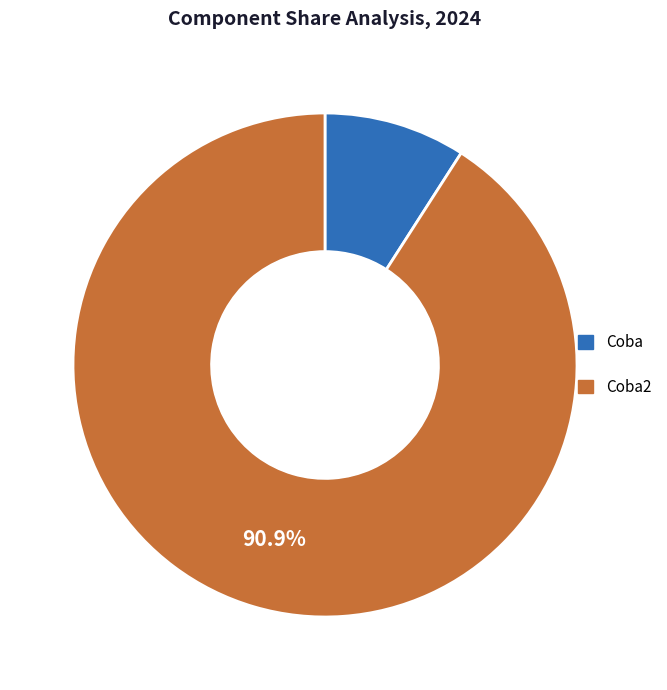

Does any single category account for the majority?

Yes